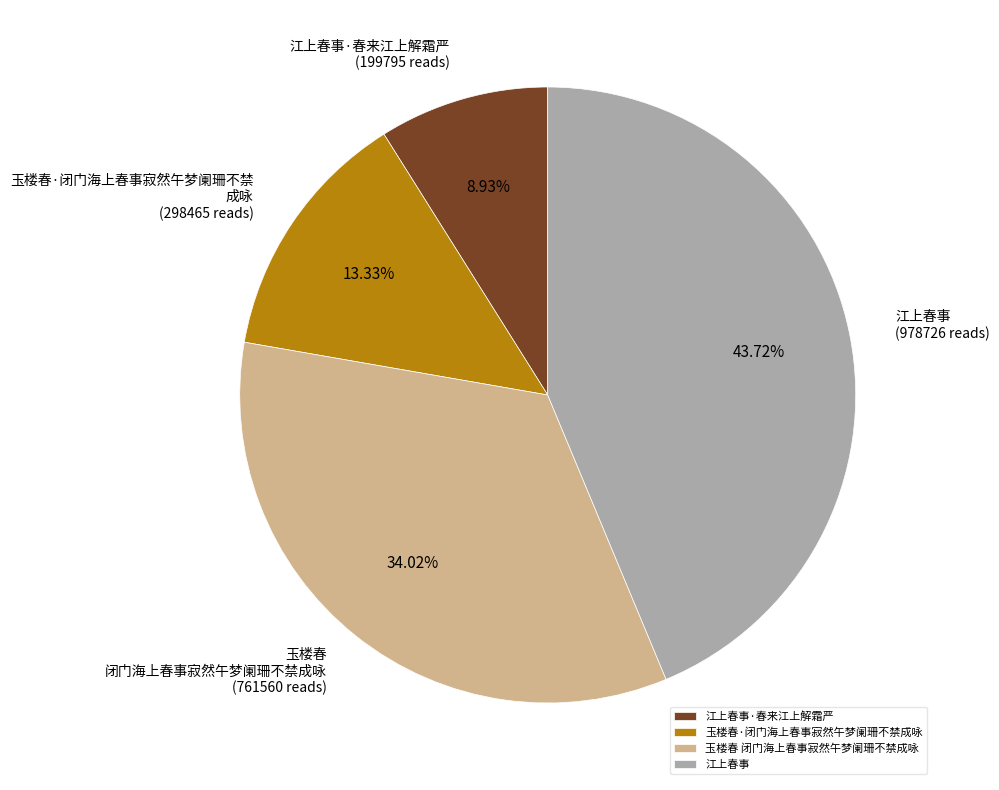

To the nearest percent, what is the difference between the largest and smallest slice percentages?

35%